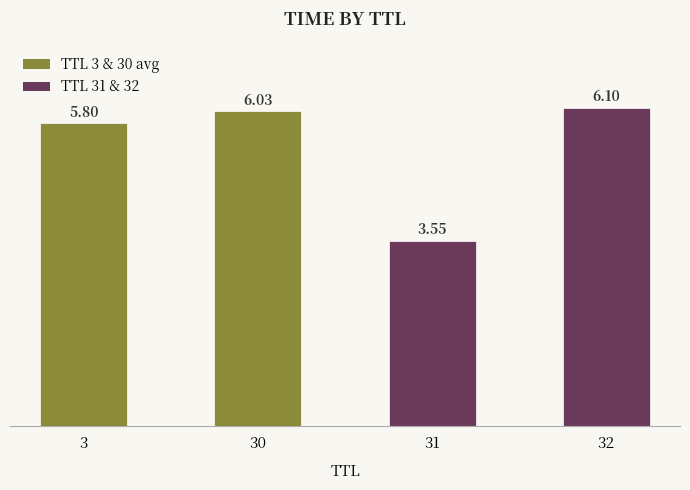

List the labels in order of value, largest first.

32, 30, 3, 31